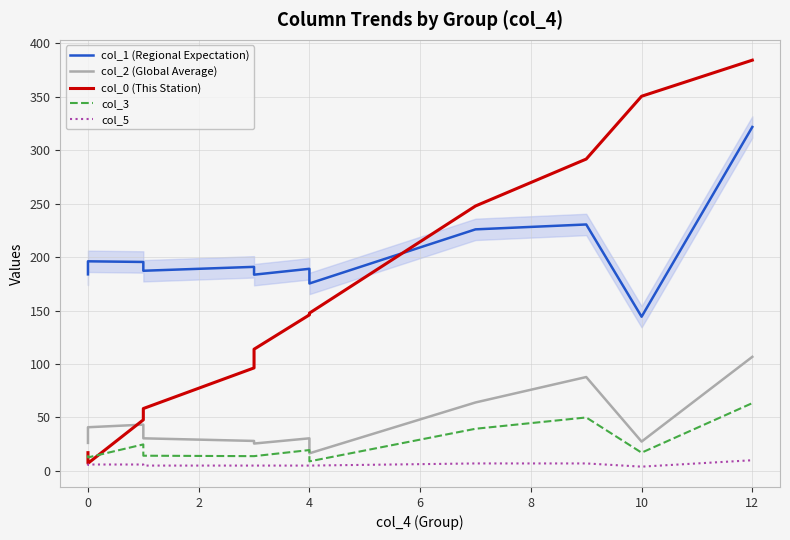

What is the difference between the second highest and second lowest values in the col_2 (Global Average) series?

62.2